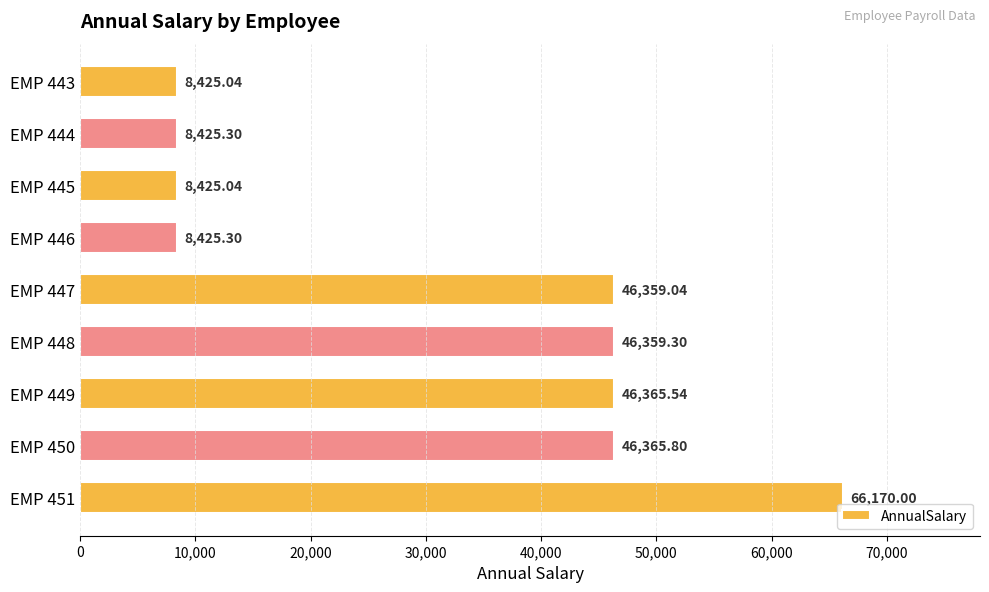

What is the change in value from EMP 443 to EMP 449?

+37940.5